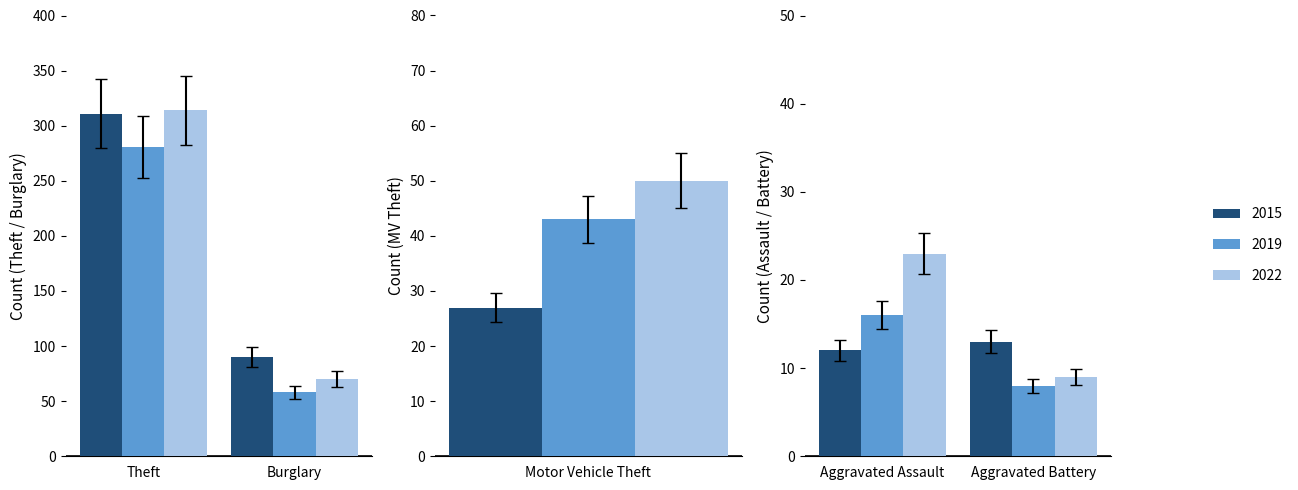

The 2022 series shows 16 at Aggravated Battery. True or false?

False